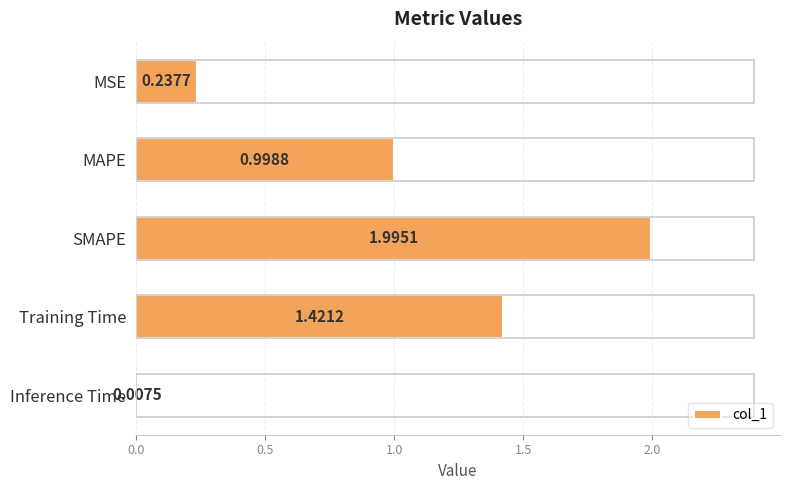

What is the greatest value displayed?

2.0